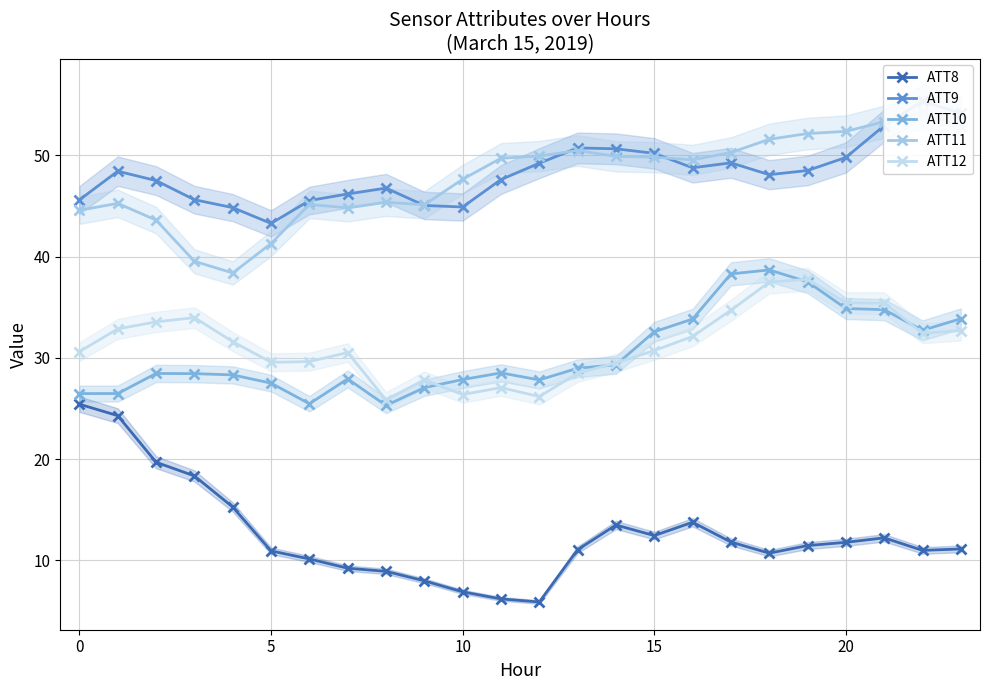

Reading left to right, list all the values displayed in this chart.

ATT8: 25.4	24.3	19.7	18.3	15.3	10.9	10.1	9.2	8.9	8.0	6.9	6.2	5.9	11.0	13.5	12.4	13.8	11.8	10.7	11.5	11.8	12.2	11.0	11.1
ATT9: 45.6	48.4	47.5	45.6	44.8	43.3	45.5	46.2	46.8	45.1	44.9	47.6	49.2	50.7	50.7	50.2	48.8	49.3	48.1	48.5	49.8	52.9	55.4	54.2
ATT10: 26.5	26.5	28.5	28.4	28.3	27.5	25.5	27.9	25.3	27.1	27.9	28.5	27.8	29.0	29.3	32.6	33.8	38.3	38.7	37.5	34.9	34.8	32.7	33.9
ATT11: 44.6	45.3	43.6	39.5	38.4	41.3	45.2	44.8	45.4	45.1	47.6	49.7	49.9	50.5	49.9	49.8	49.6	50.3	51.6	52.2	52.4	53.3	54.3	52.8
ATT12: 30.6	32.9	33.6	34.0	31.6	29.6	29.6	30.5	25.8	27.8	26.4	27.1	26.2	28.5	29.5	30.7	32.1	34.7	37.5	37.8	35.4	35.4	32.4	32.7